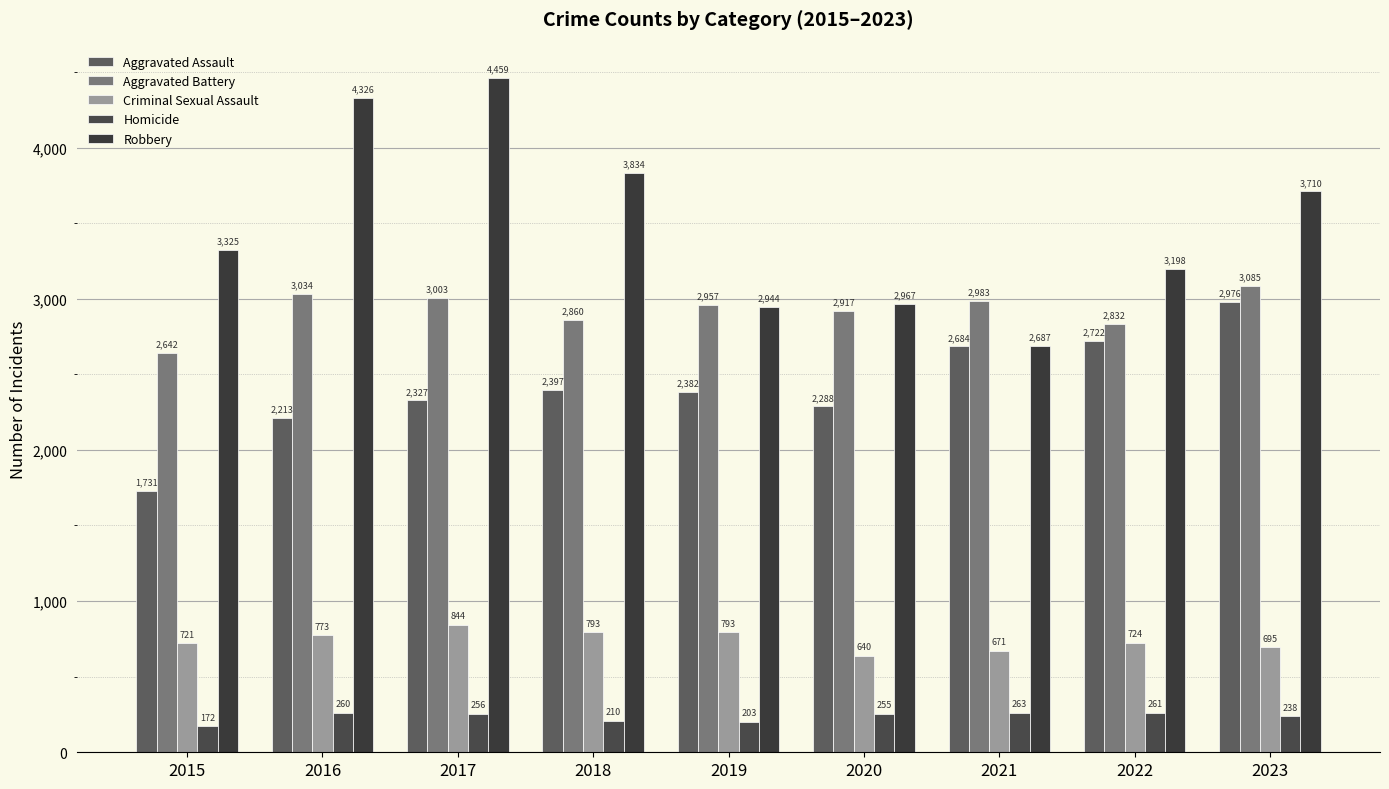

What is the highest value of the Robbery series?

4459